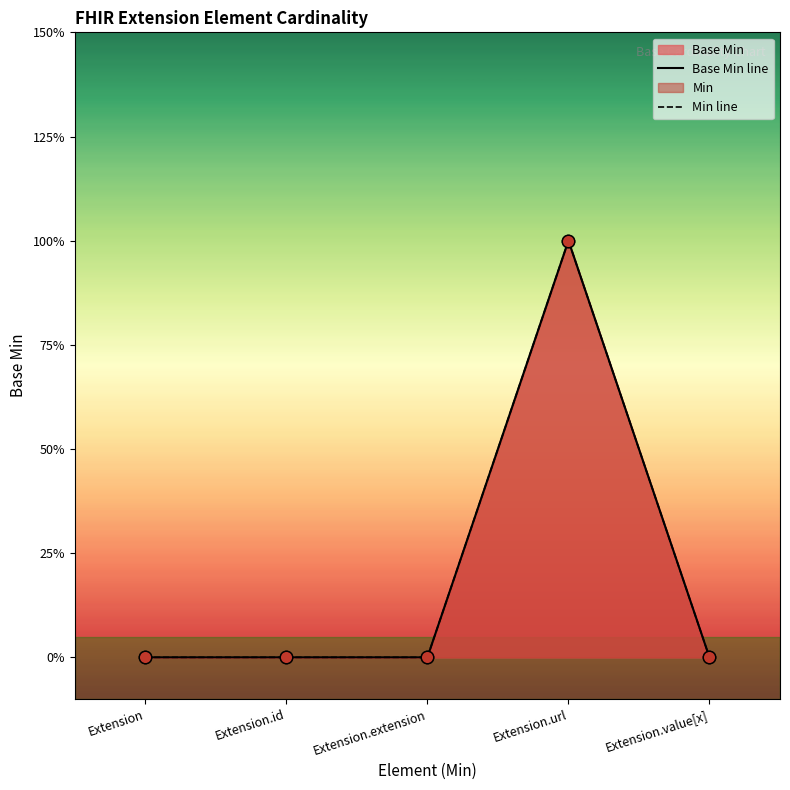

At which category is the sum across all series the highest?

Extension.url